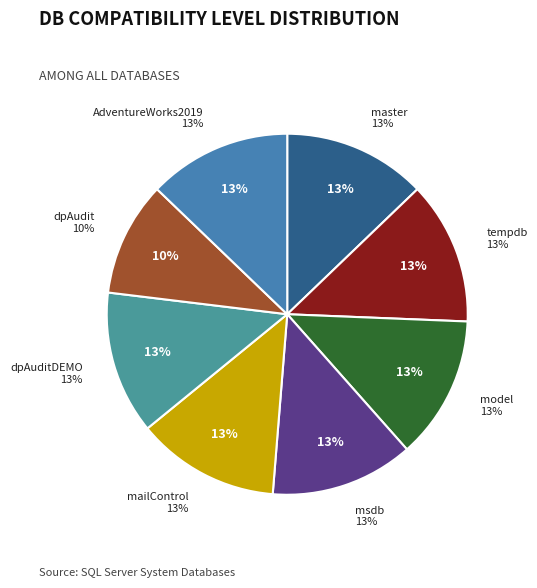

True or false: msdb accounts for 13% of the total.

True